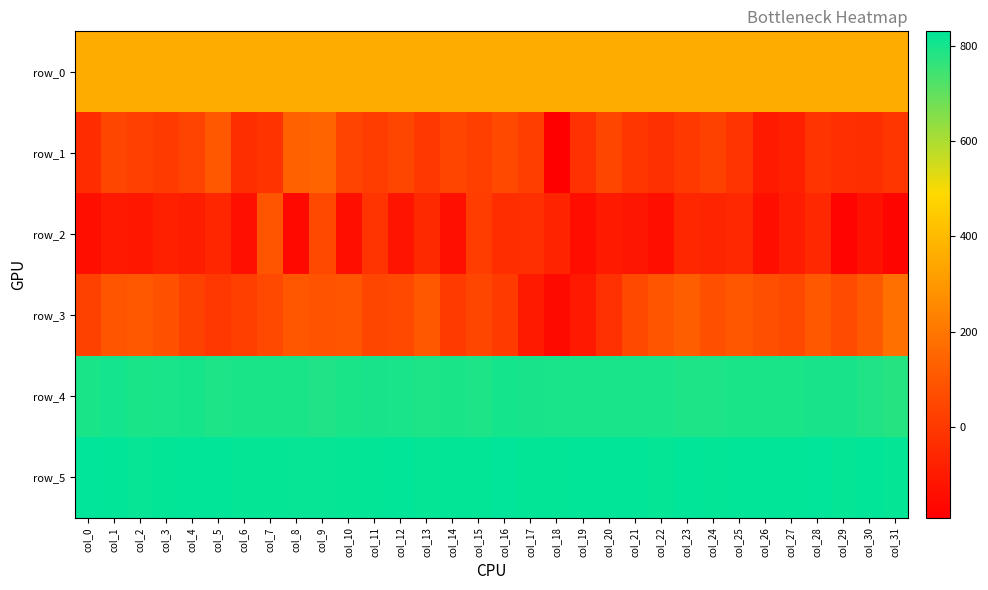

The row_2 series shows -4.4 at col_11. True or false?

False